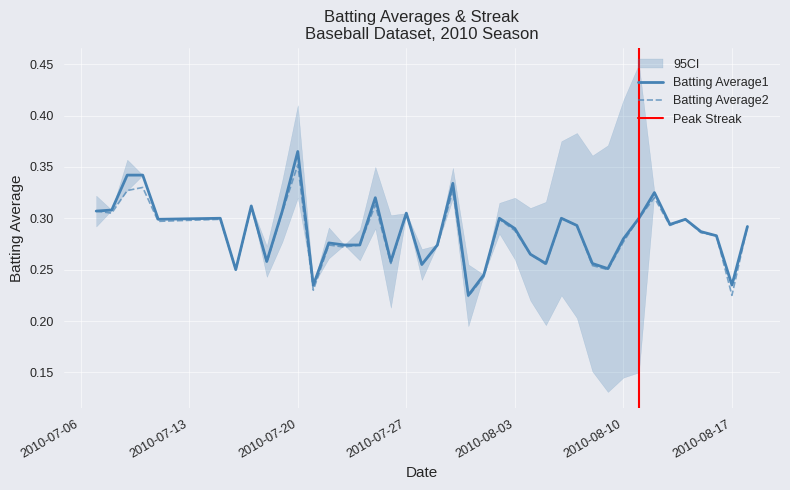

Which category has the highest value in the Batting Average1 series?

2010-07-20